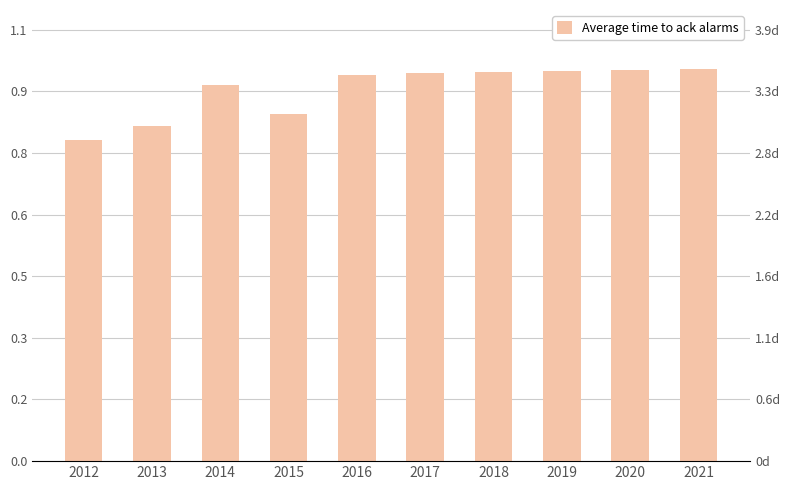

List the labels in order of value, largest first.

2021, 2020, 2019, 2018, 2017, 2016, 2014, 2015, 2013, 2012